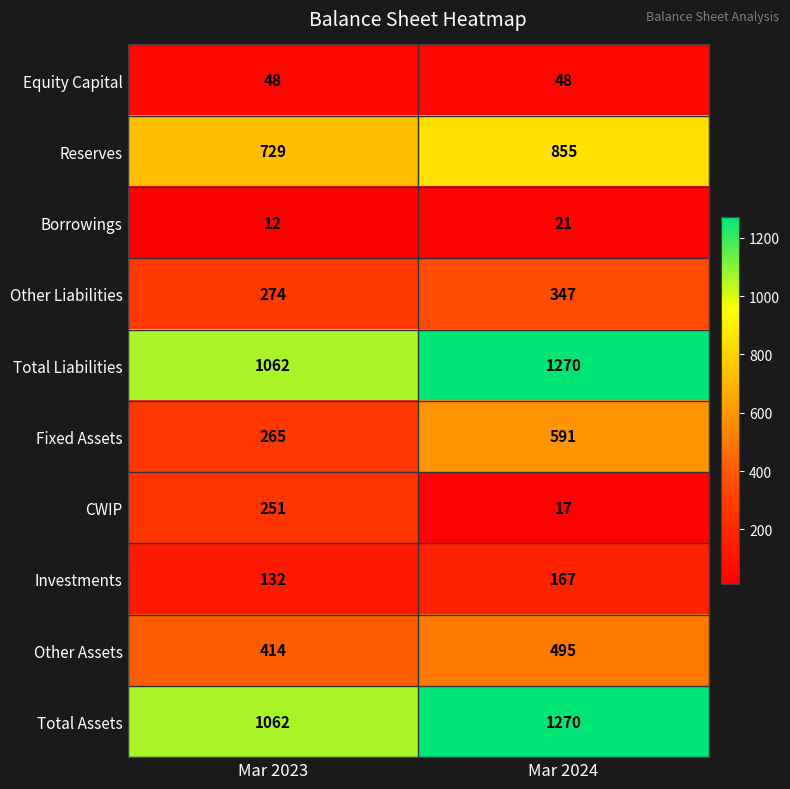

Rank the categories by Total Liabilities value from lowest to highest.

Mar 2023, Mar 2024